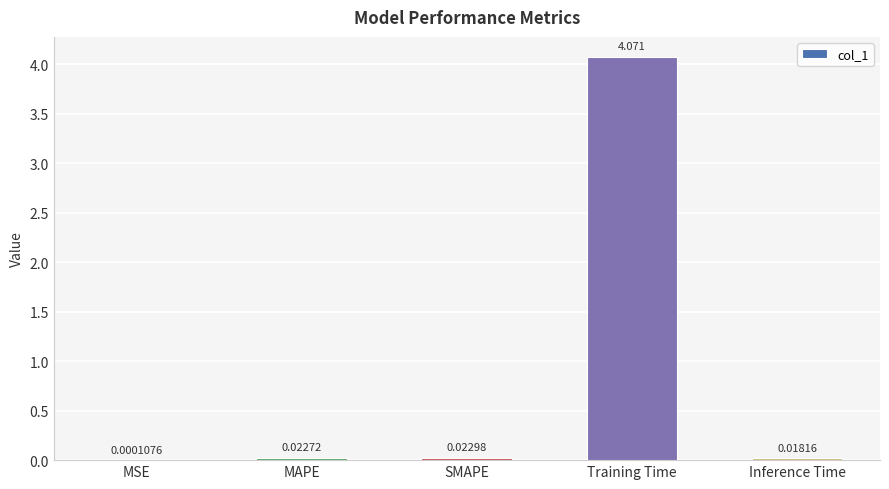

Which label corresponds to the largest value in the chart?

Training Time